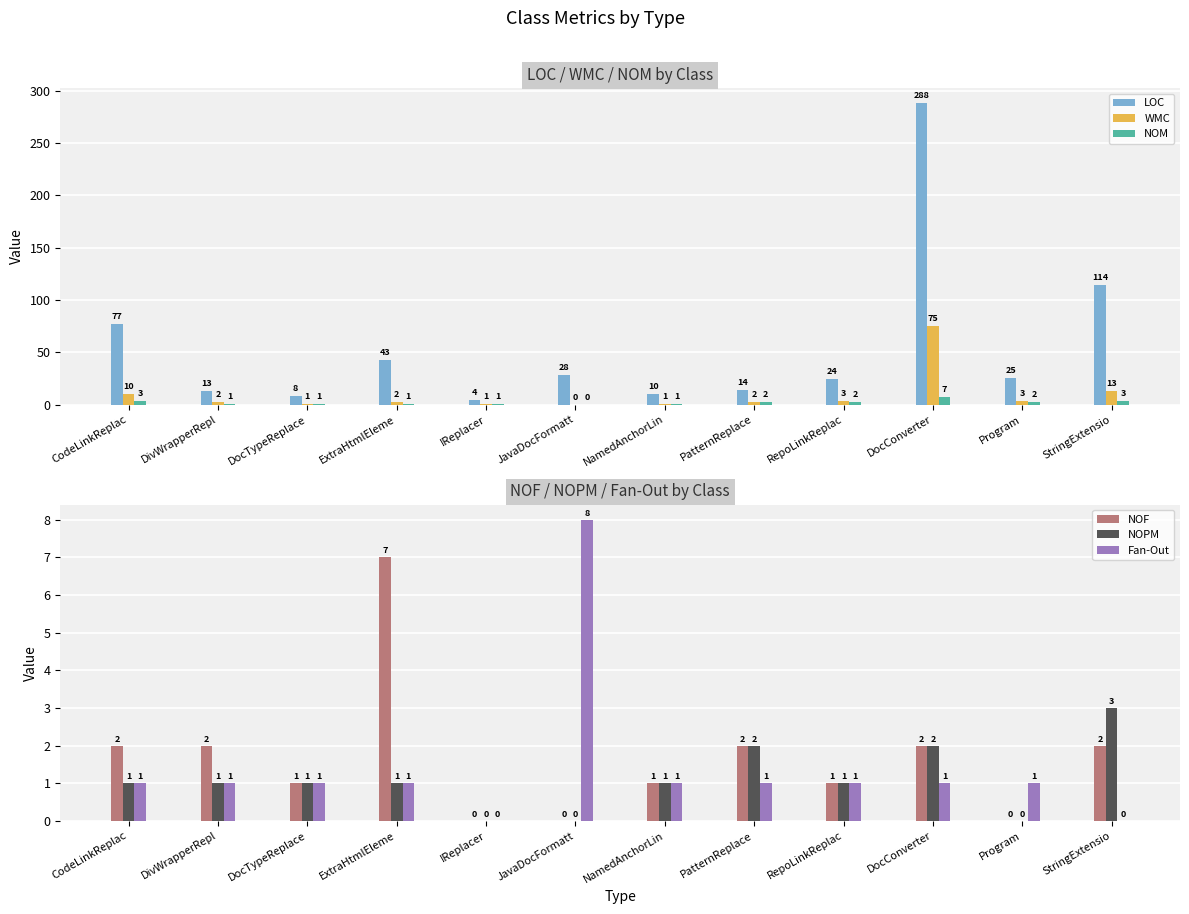

Which series has the widest spread of values?

LOC